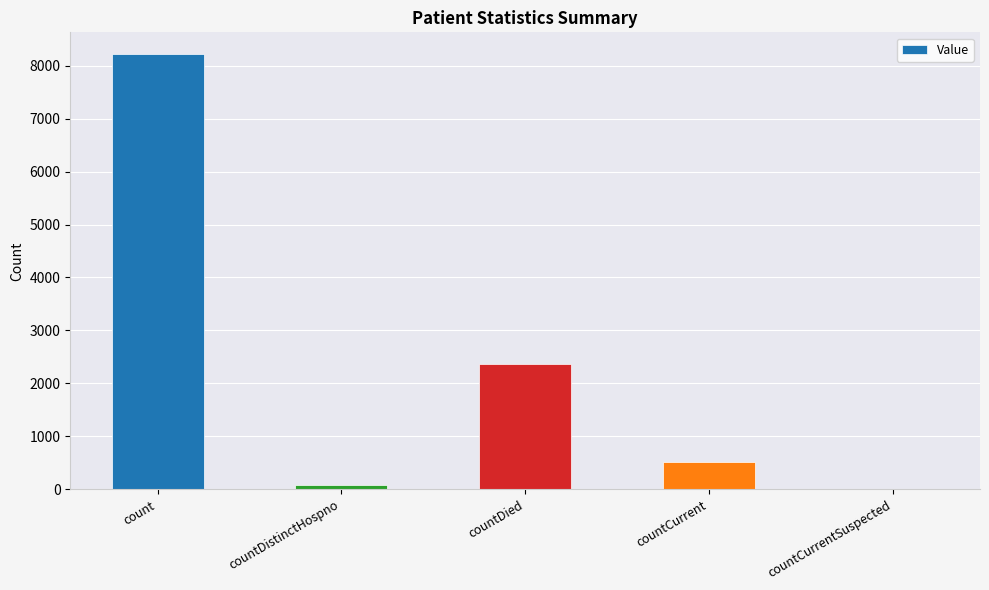

The value at countCurrent is 514. True or false?

True